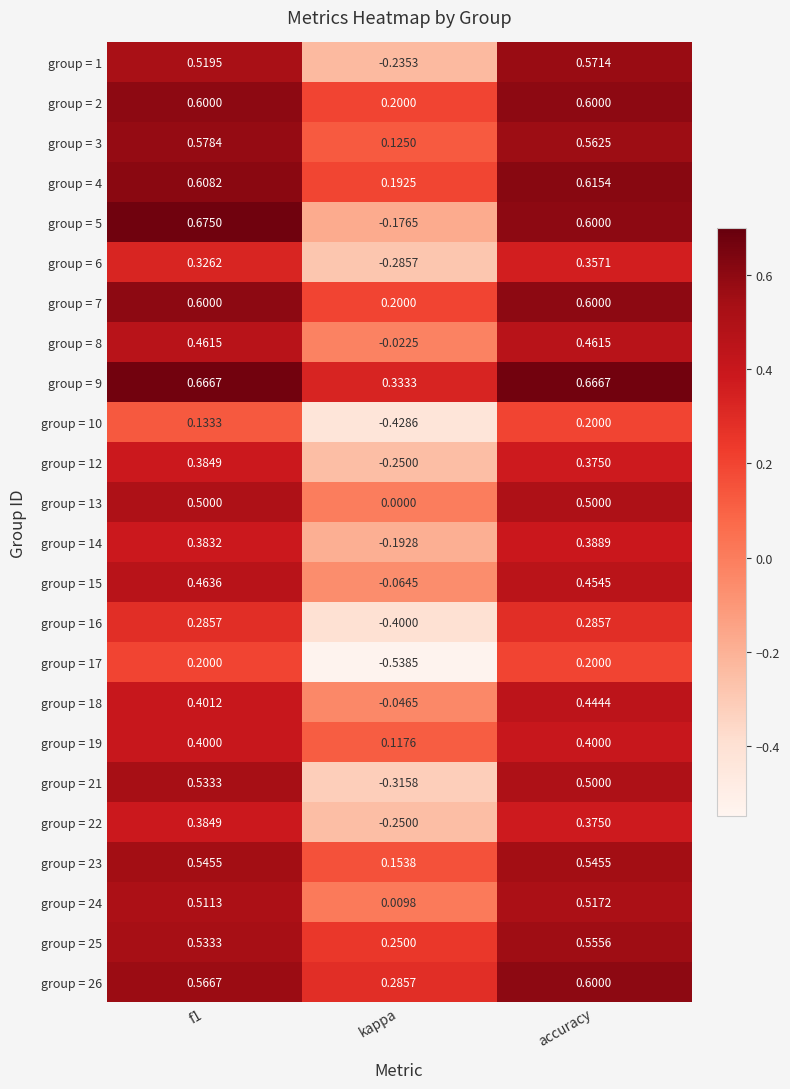

Where is group = 4 nearest to the value 0?

kappa